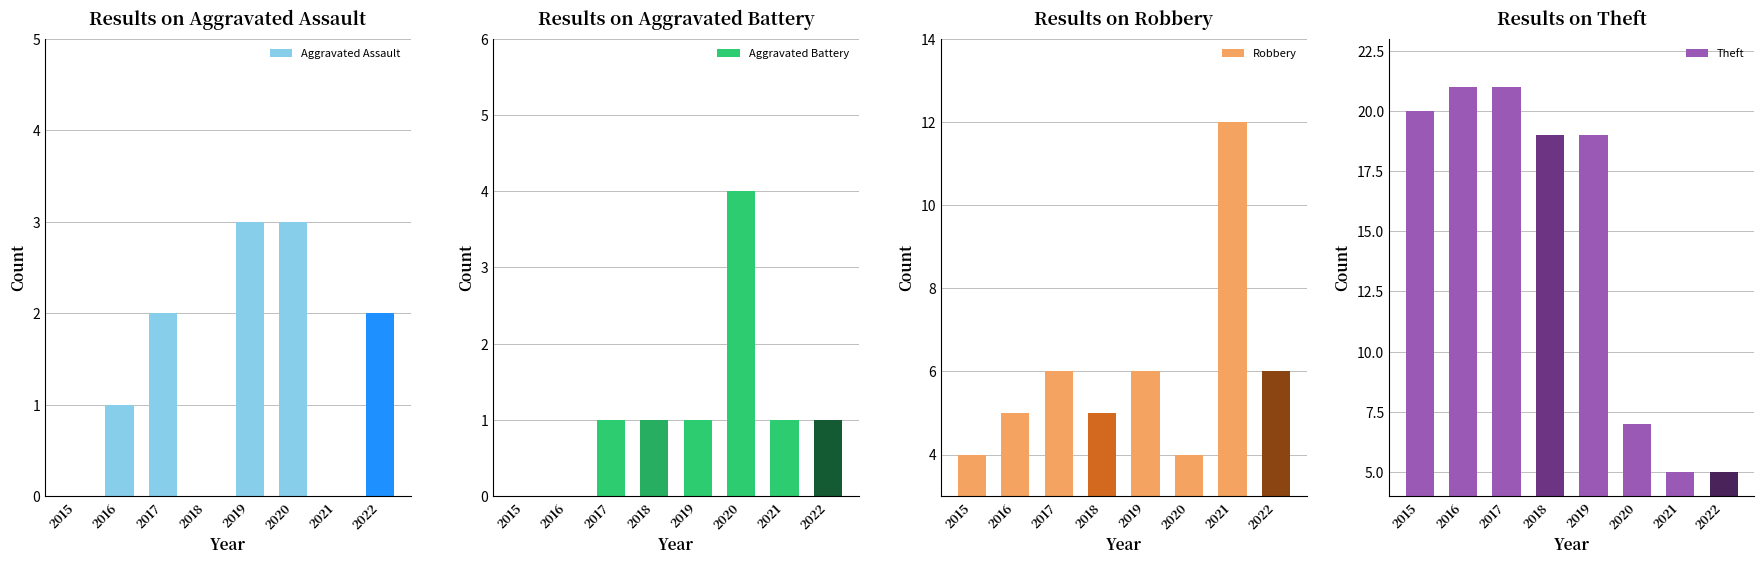

Which series changed the most between 2018 and 2021?

Theft